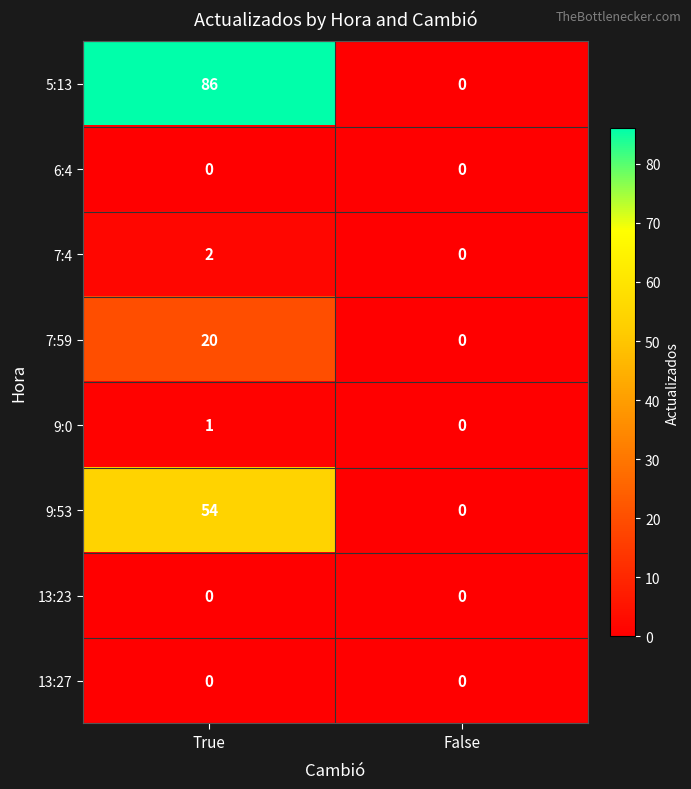

What is the sum of the 5:13 values at False and True?

86